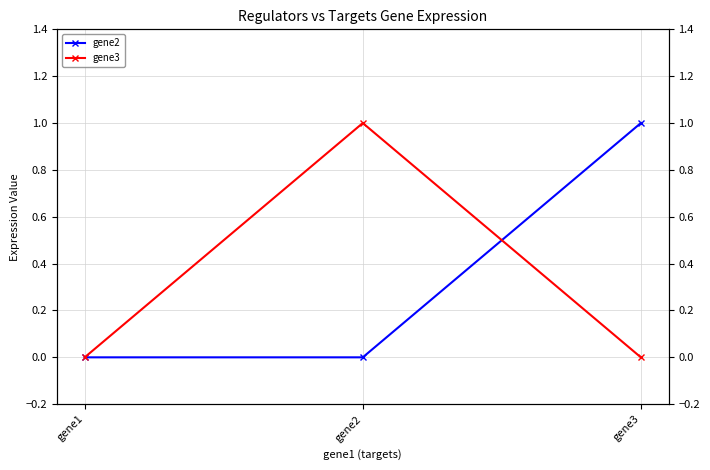

Reading left to right, extract all data points from this chart.

gene2: 0	0	1
gene3: 0	1	0